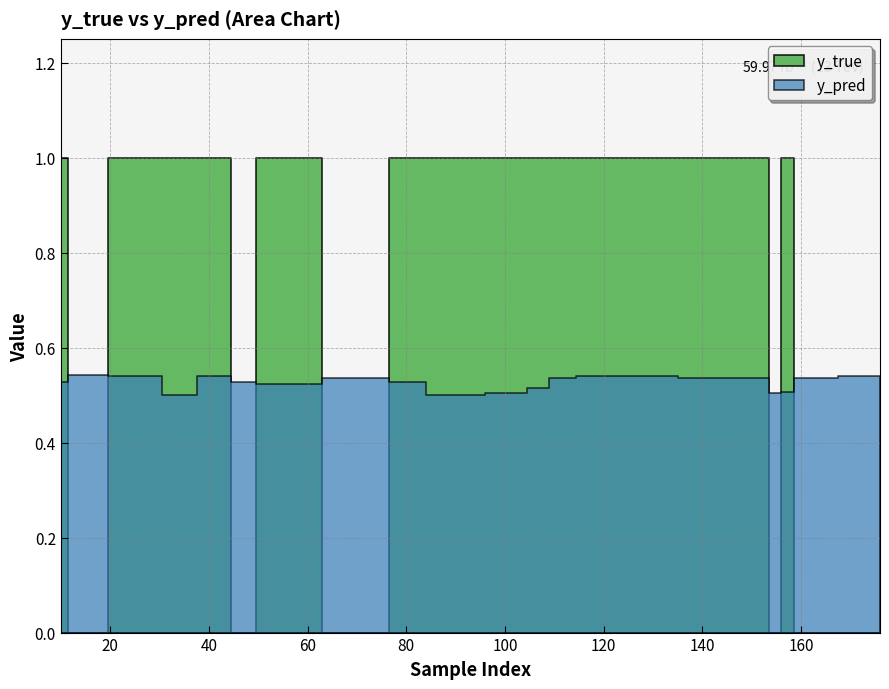

Which category has the lowest value across all series?

49